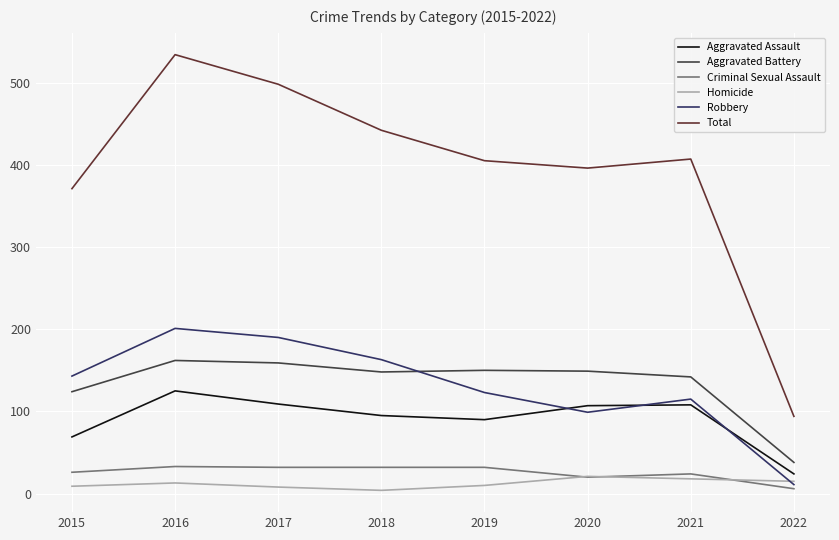

At 2017, list the series in order from largest to smallest.

Total, Robbery, Aggravated Battery, Aggravated Assault, Criminal Sexual Assault, Homicide